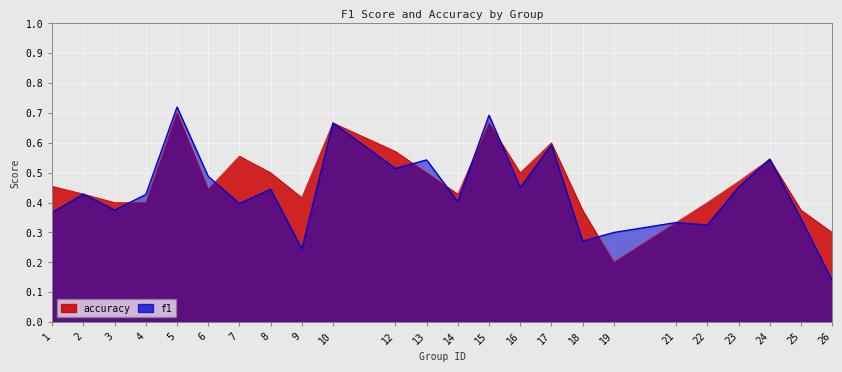

What is the value of the f1 point at the 1st from the left?

0.4